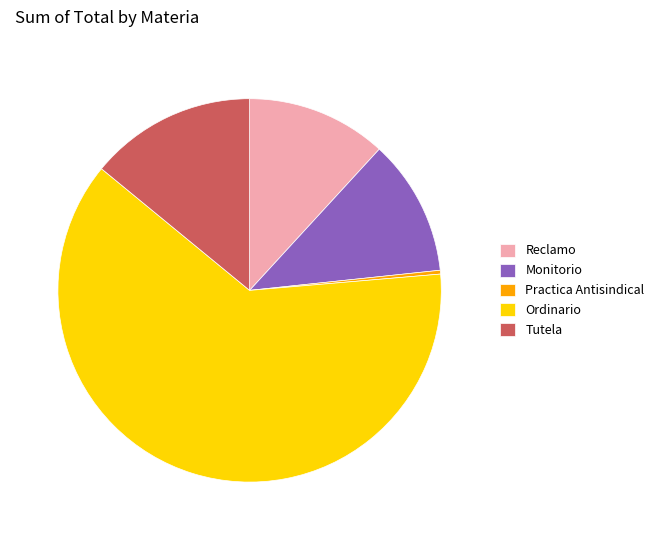

Which category accounts for the majority?

Ordinario